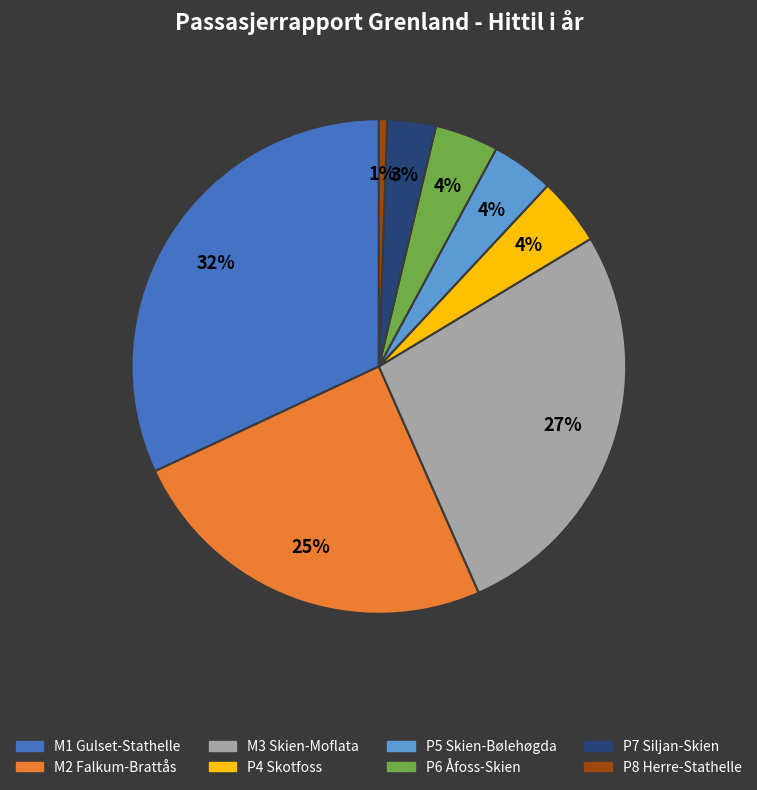

How many slices are in this pie chart?

8